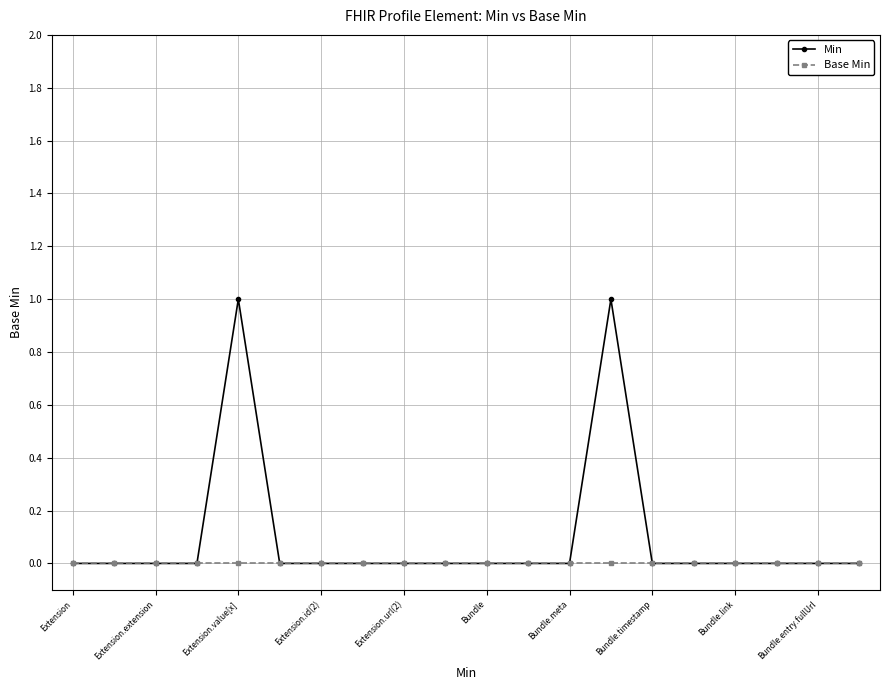

Rank the series by their average value, from lowest to highest.

Base Min, Min